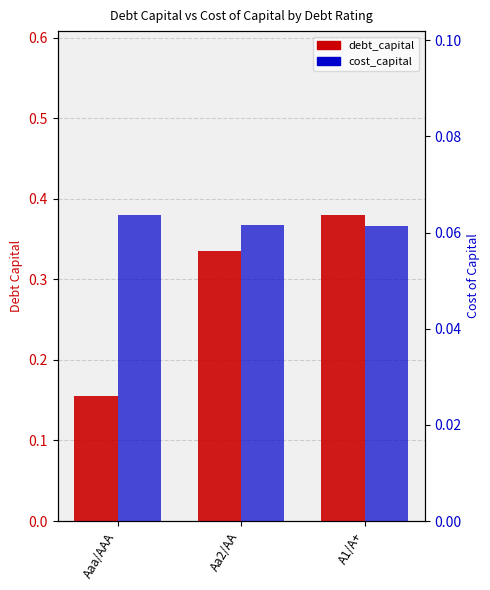

Which series changed the most between Aaa/AAA and Aa2/AA?

debt_capital